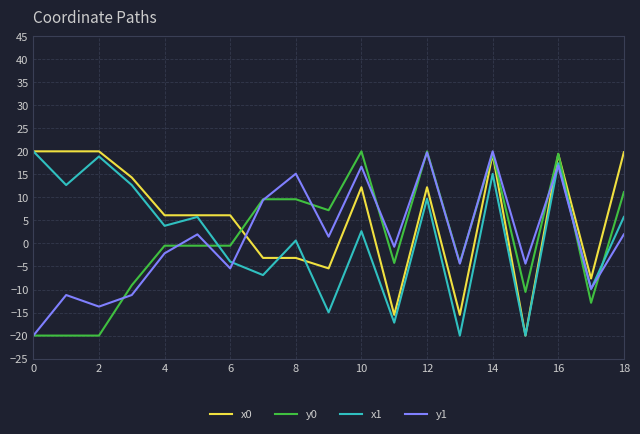

True or false: x0 and y0 cross at least once.

True